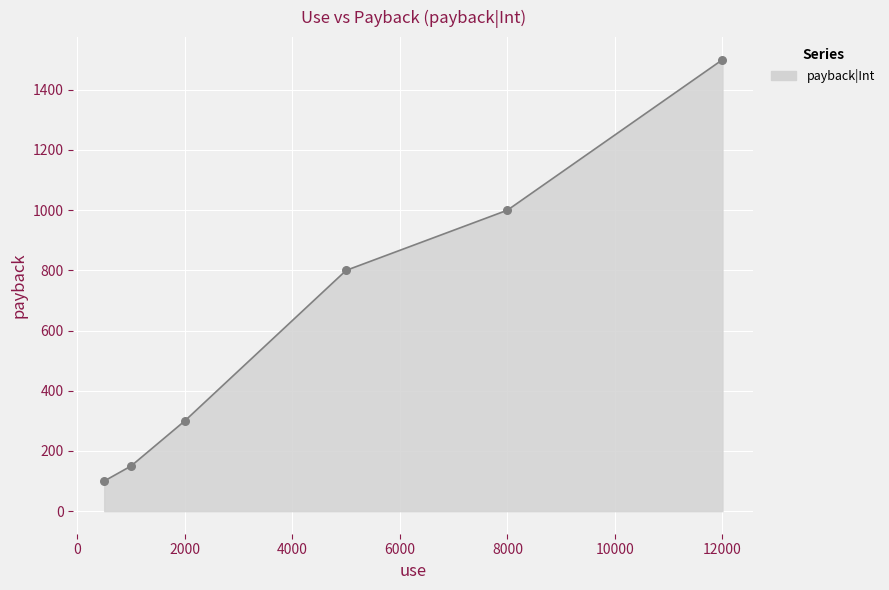

True or false: the data has more than 0 interior local peaks.

False